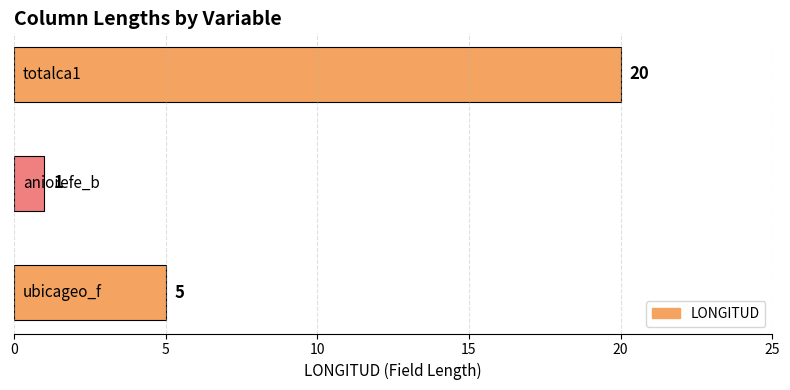

What is the difference between the second highest and minimum values?

4